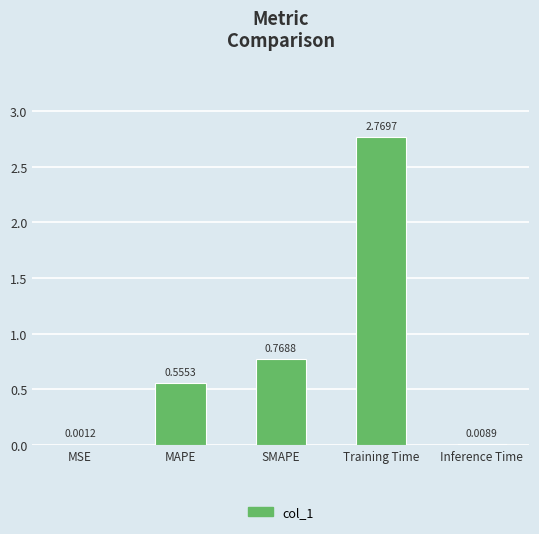

What is the change in value from MSE to SMAPE?

+0.8